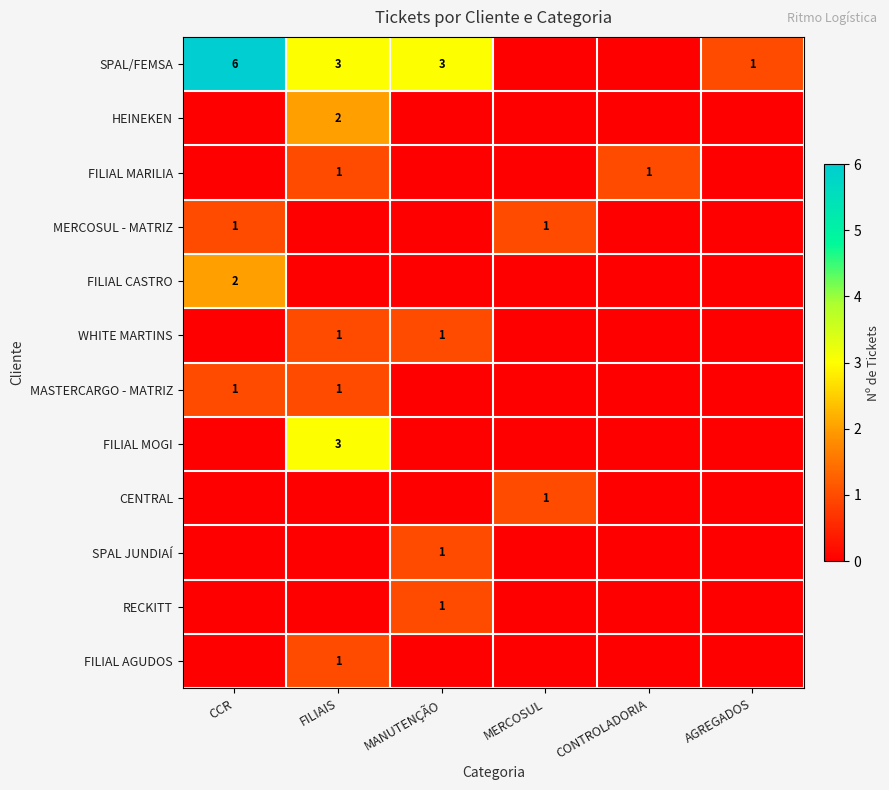

True or false: FILIAL MARILIA has a value of 1 at CONTROLADORIA.

True